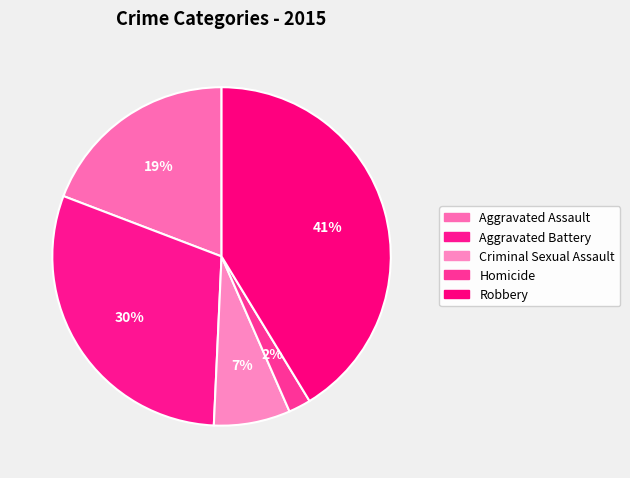

Is there any slice that represents more than half of the pie?

No